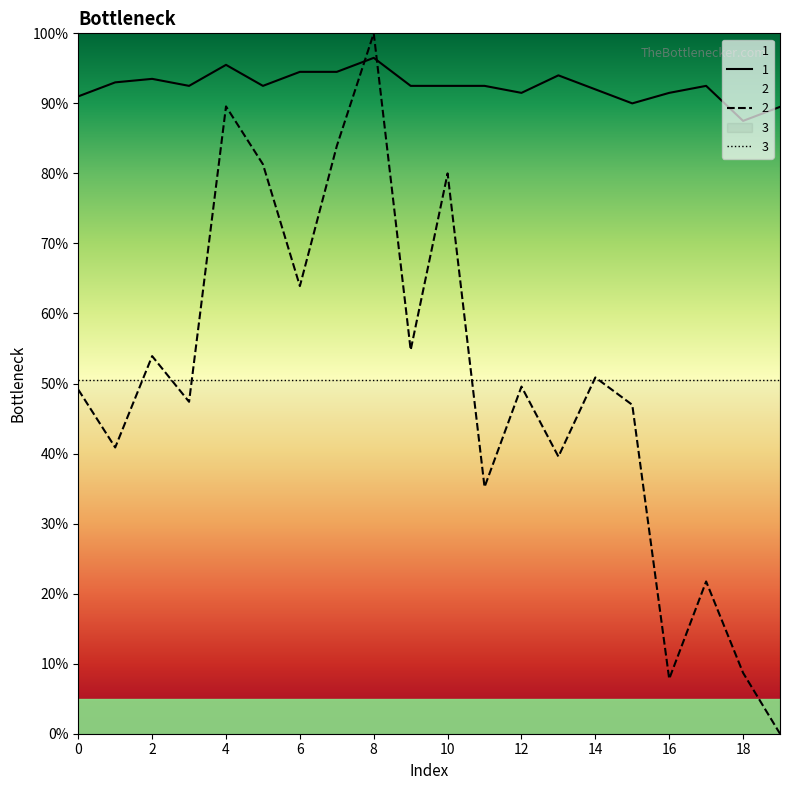

What is the value of the 2 point at the 1st from the left?

49.1